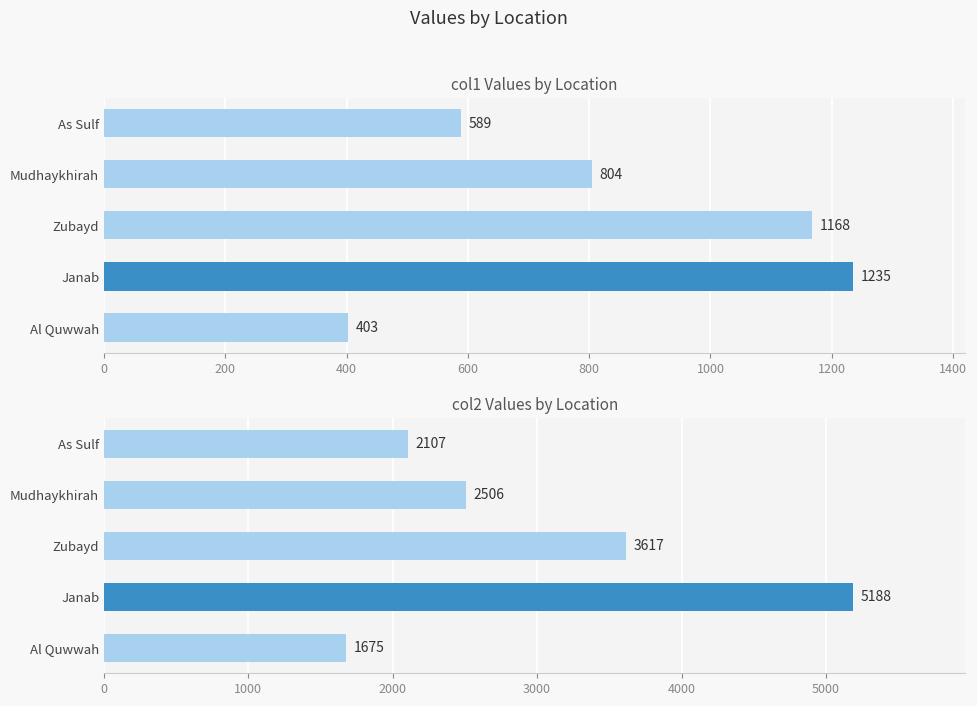

Rank the series by their maximum value, from highest to lowest.

col2 Values by Location, col1 Values by Location